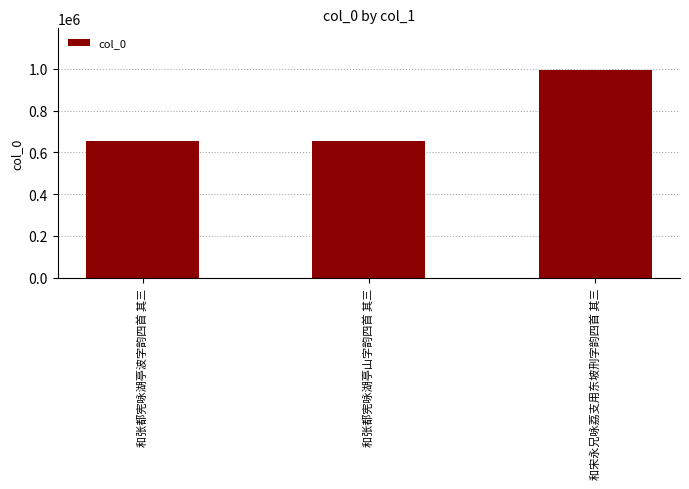

The value at 和宋永兄咏荔支用东坡刑字韵四首 其三 is 643003. True or false?

False